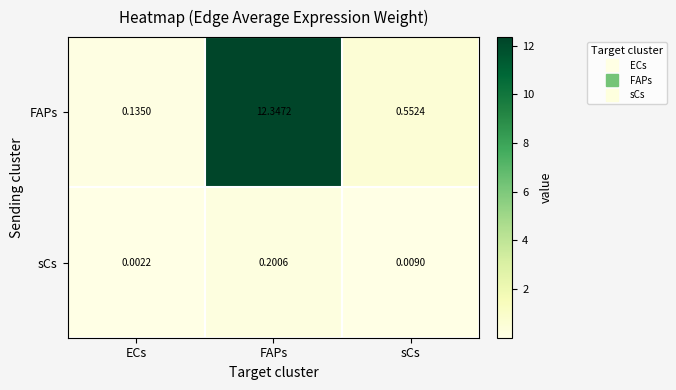

Which series changed the most between ECs and FAPs?

FAPs